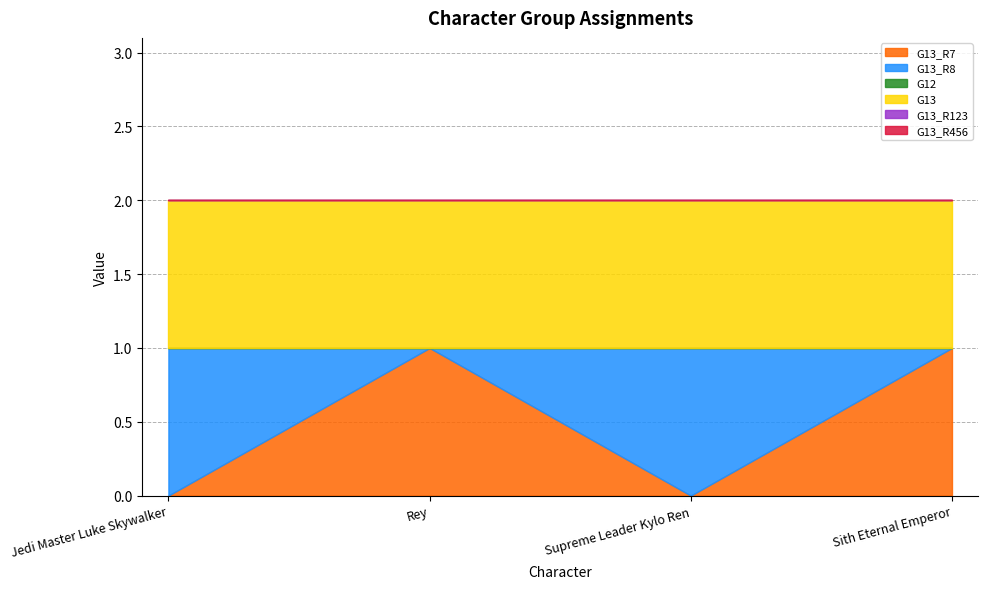

What is the maximum value shown in the chart?

1